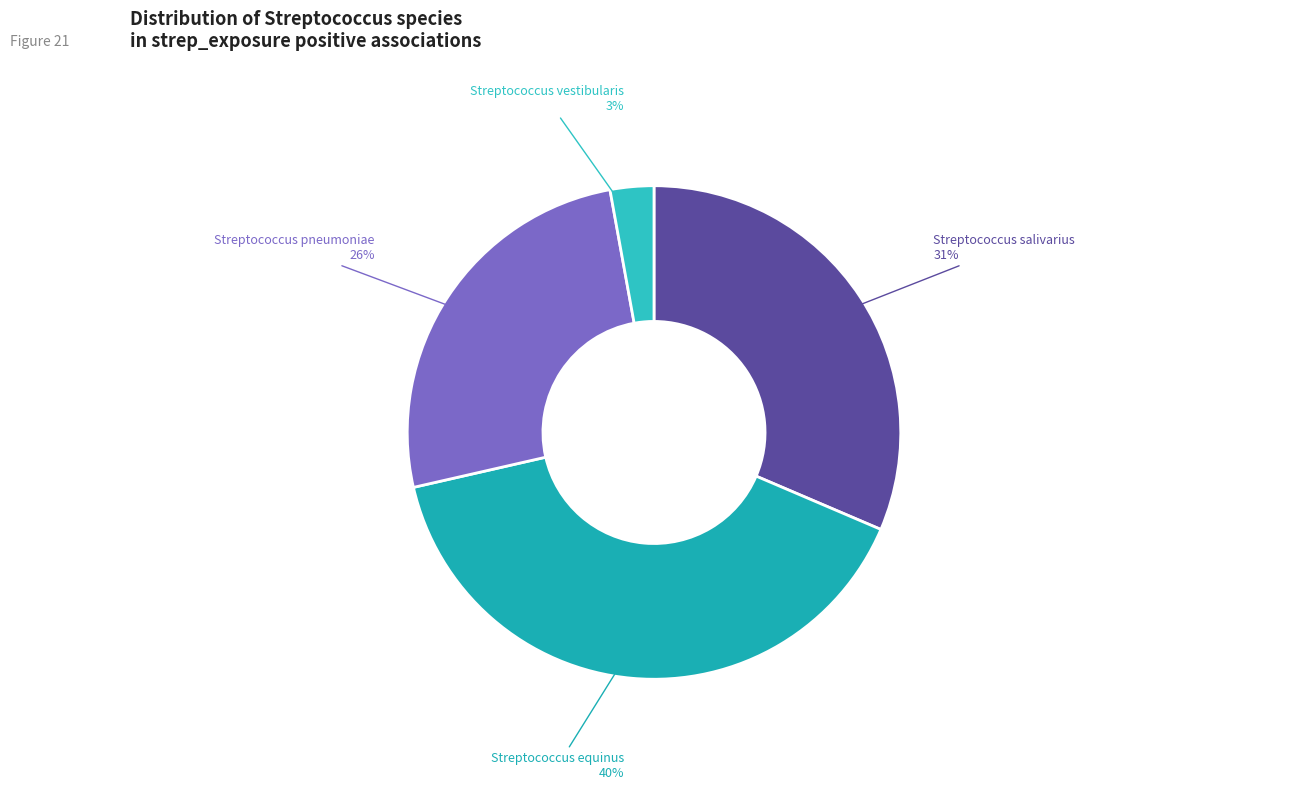

Which slice is the largest?

Streptococcus_equinus